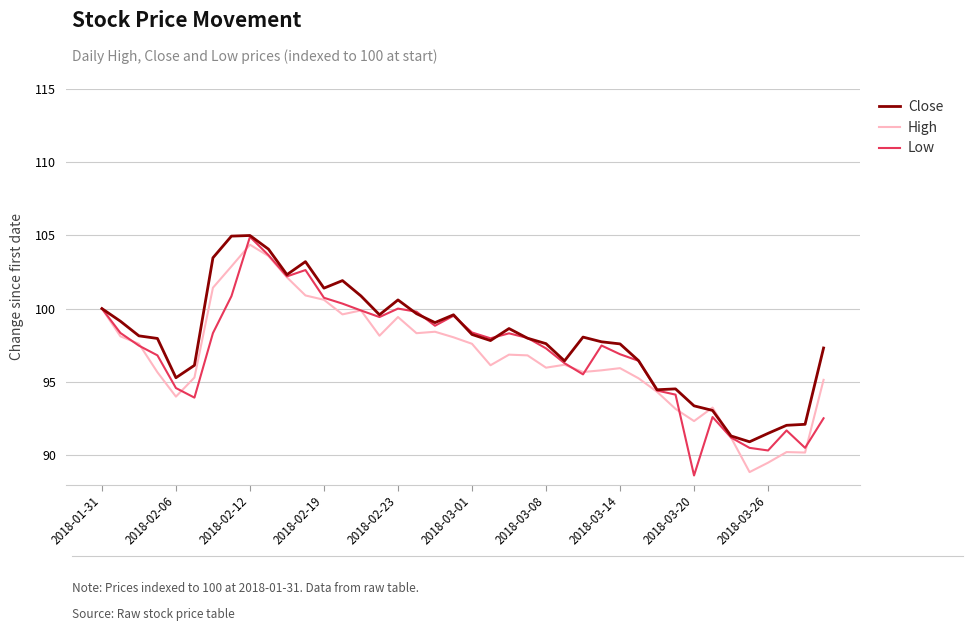

What is the greatest value displayed?

105.0